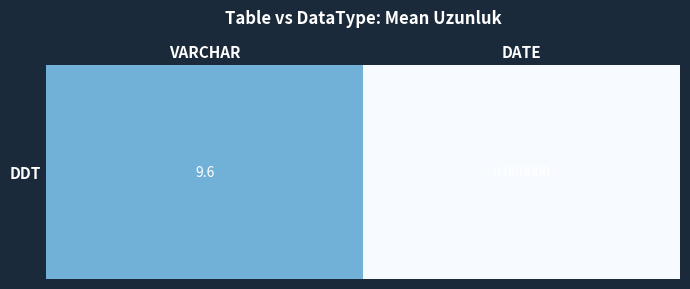

Reading right to left, extract all data points from this chart.

DATE=0.0	VARCHAR=9.6